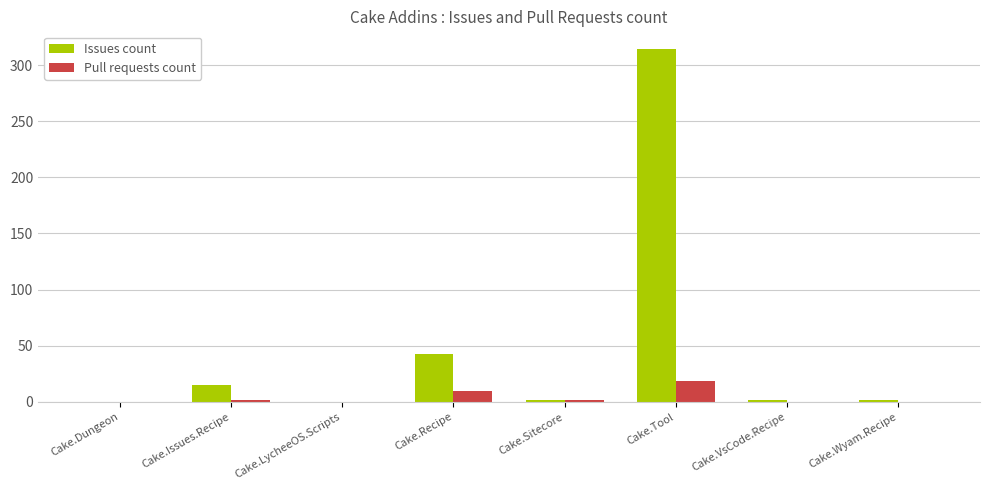

What is the sum of all Issues count values?

378